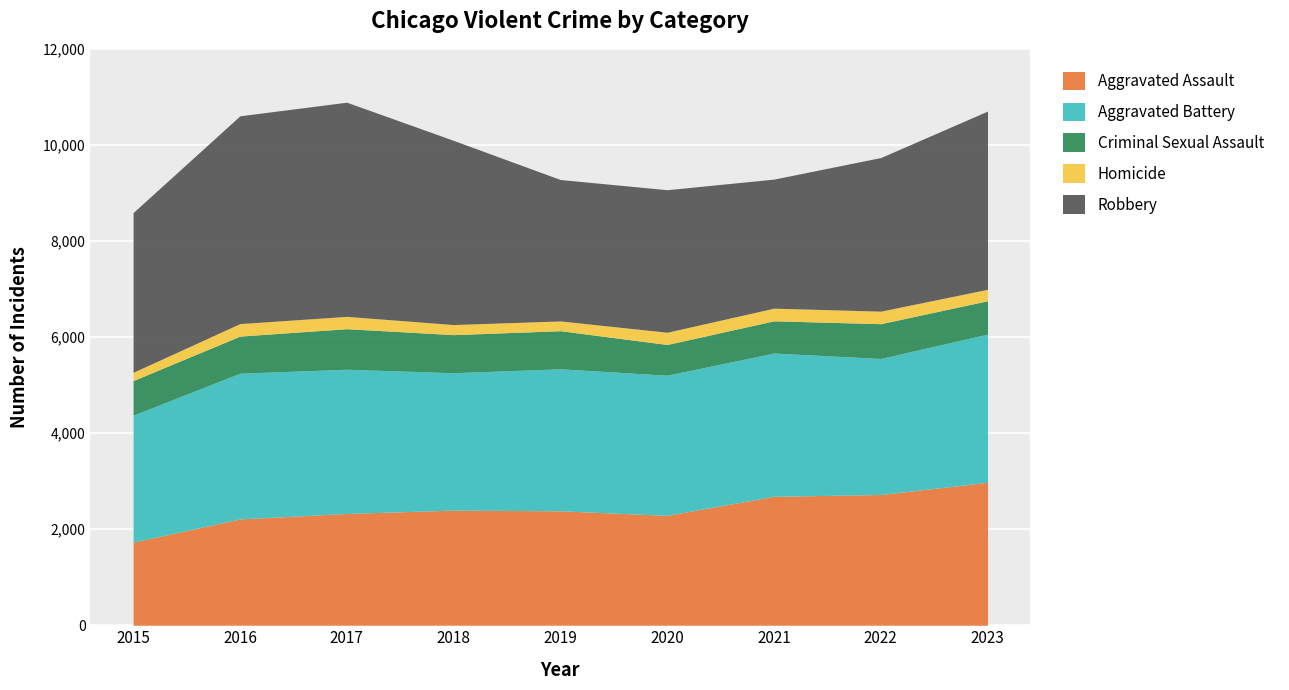

What is the difference between the second highest and second lowest values in the Criminal Sexual Assault series?

122